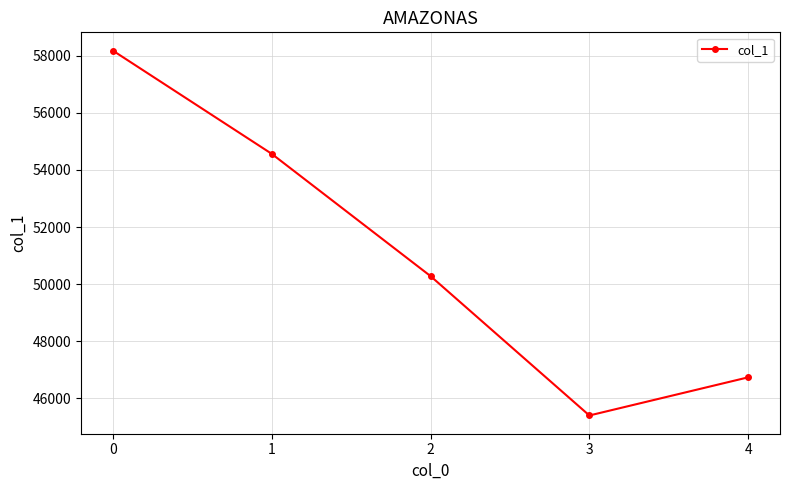

List the labels in order of value, largest first.

0, 1, 2, 4, 3